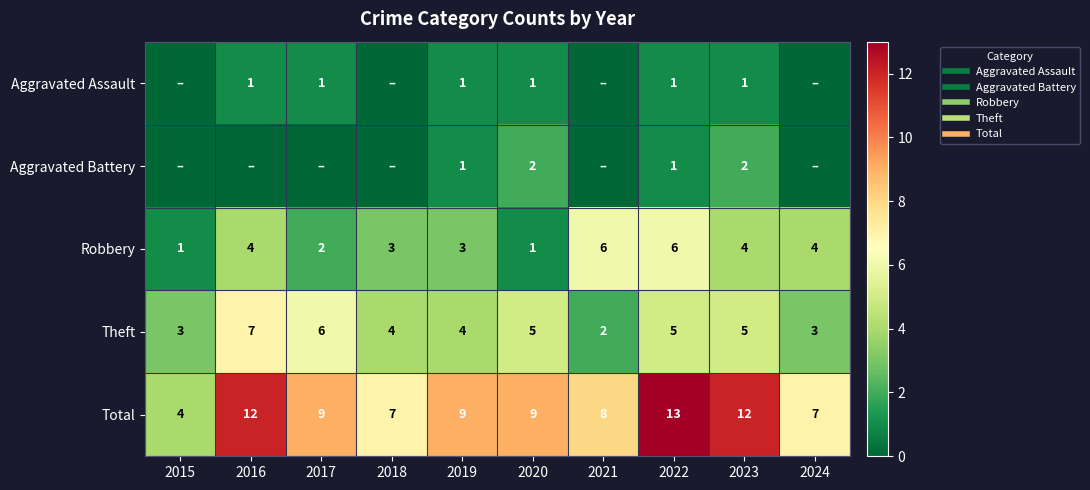

The Aggravated Battery series shows 1 at 2019. True or false?

True